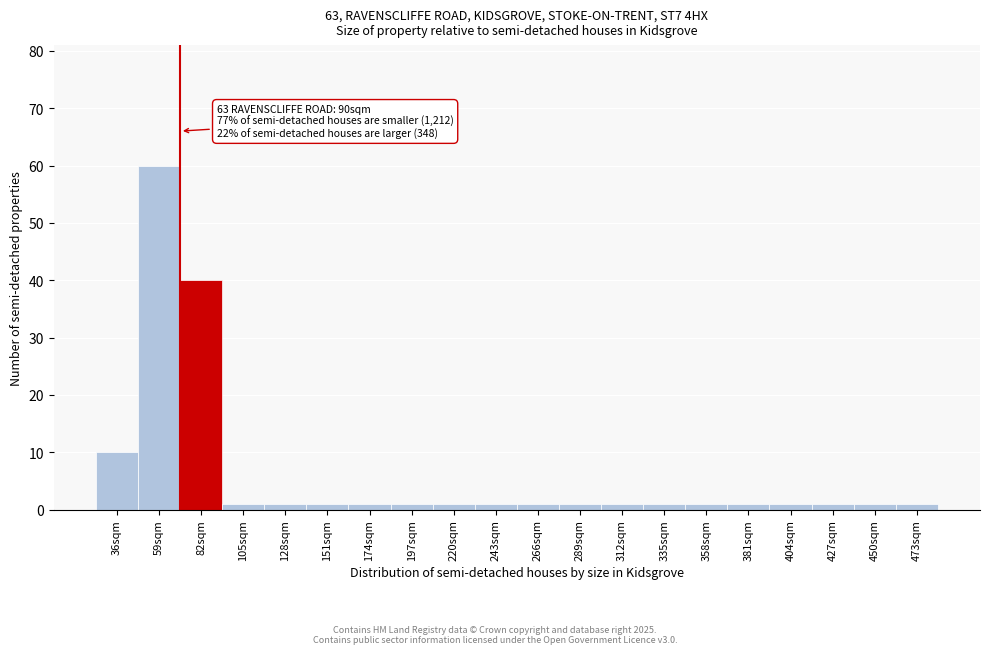

Reading left to right, transcribe all the data shown in this chart.

10	60	40	1	1	1	1	1	1	1	1	1	1	1	1	1	1	1	1	1